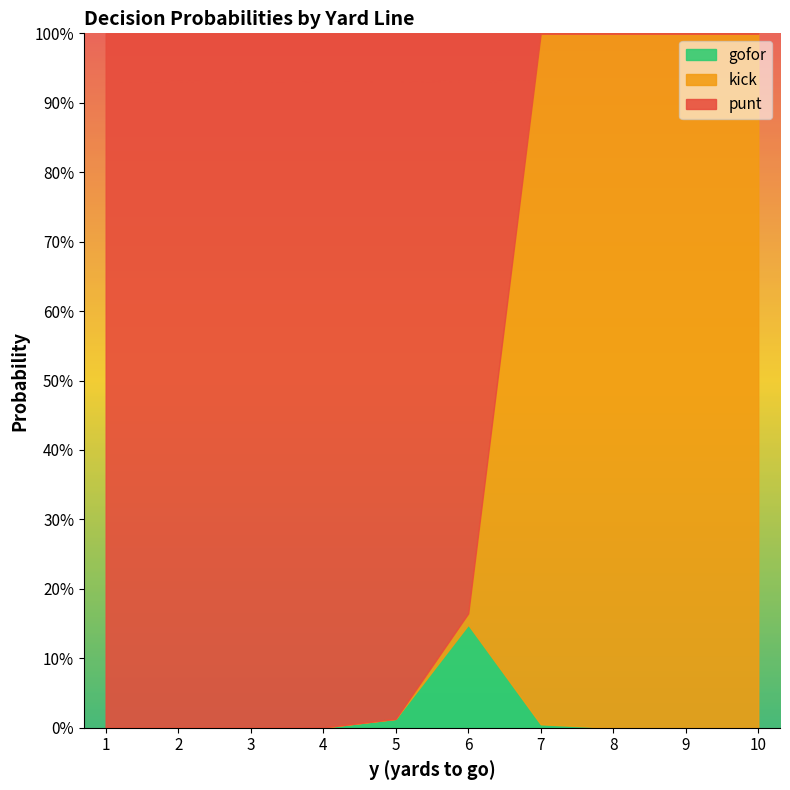

At which category does gofor reach its first local peak?

6